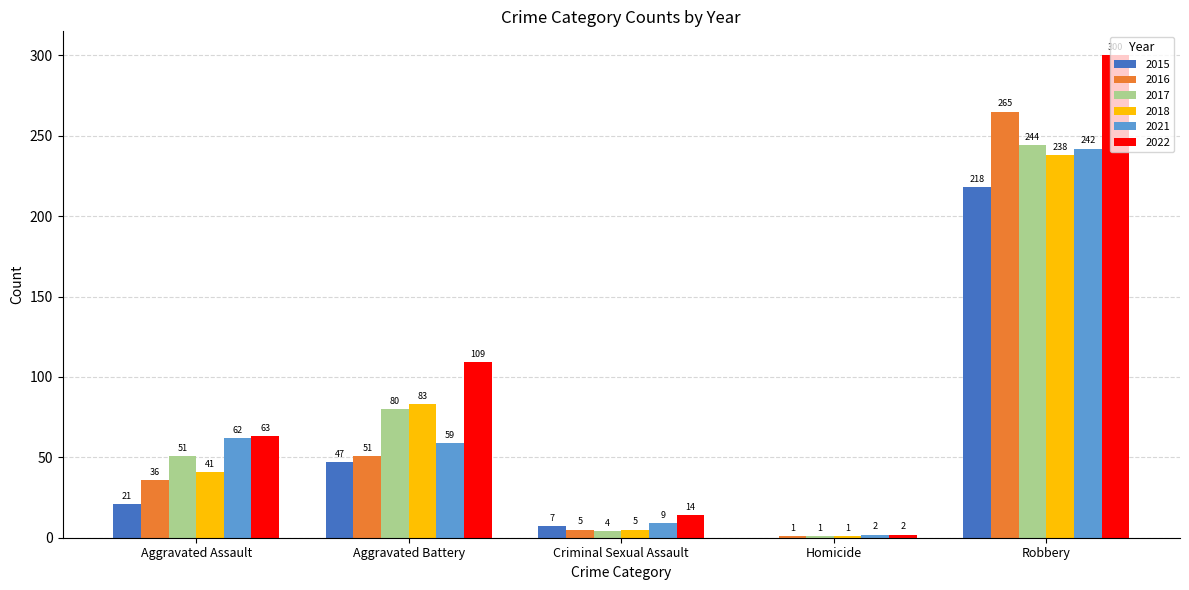

How many series are shown in this chart?

6